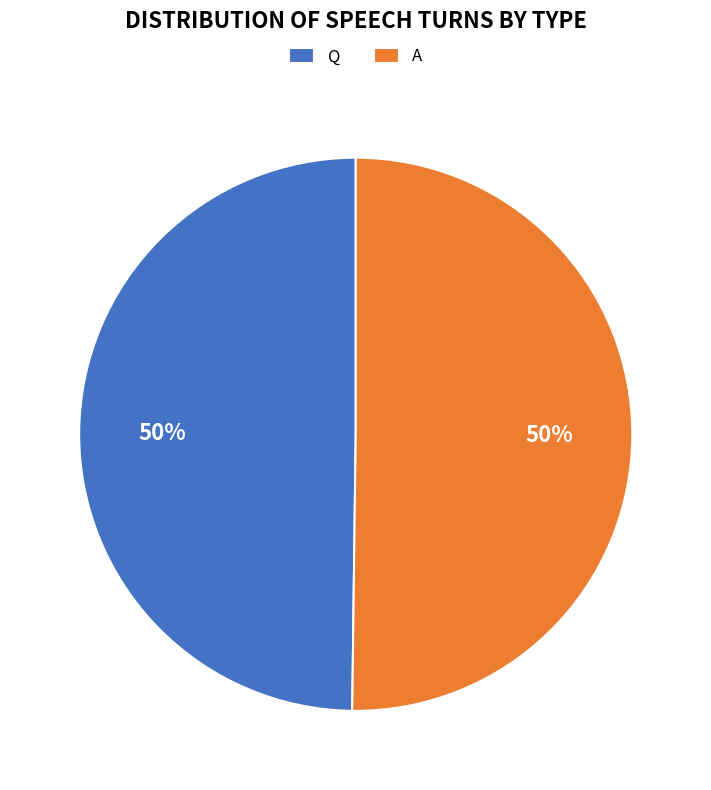

To the nearest percent, what percentage of the pie is Q?

50%